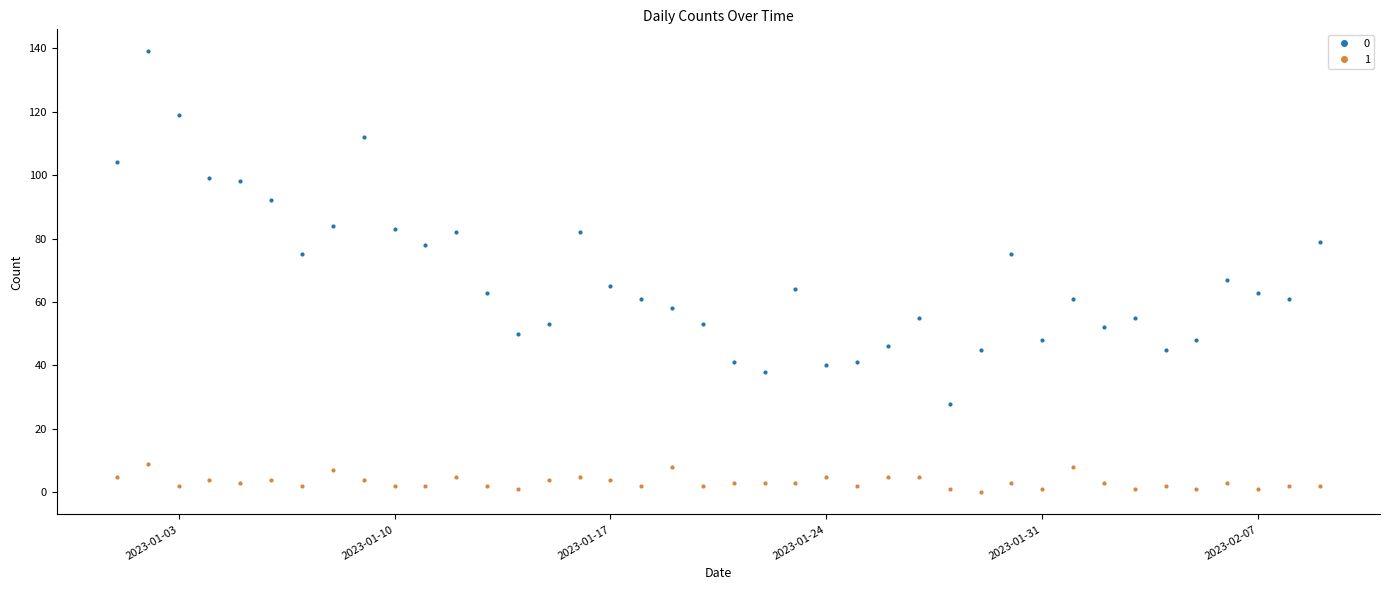

True or false: 0 has more than 0 points higher than both neighbors.

True